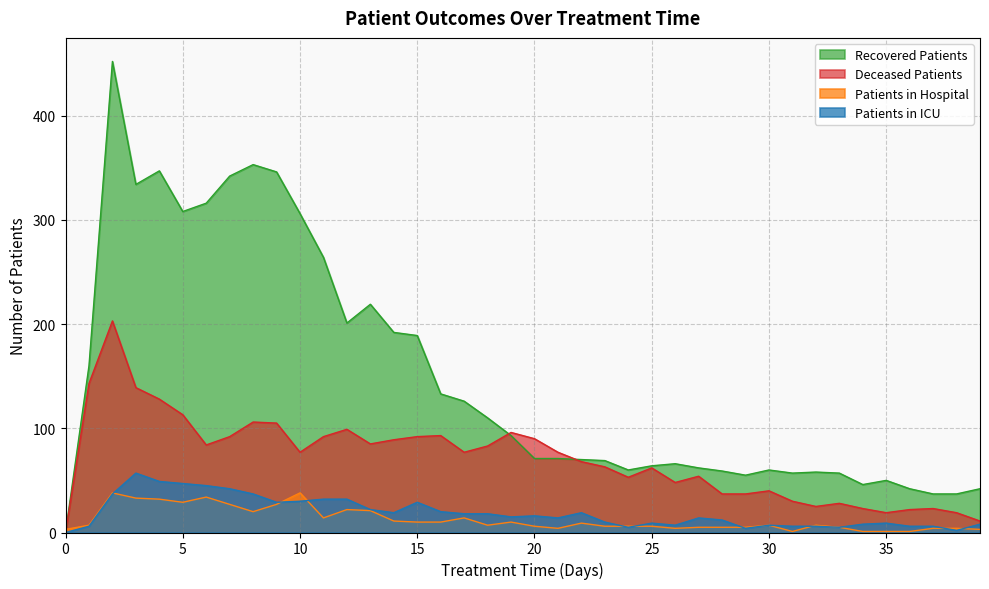

What is the total value across all series at 31?

94